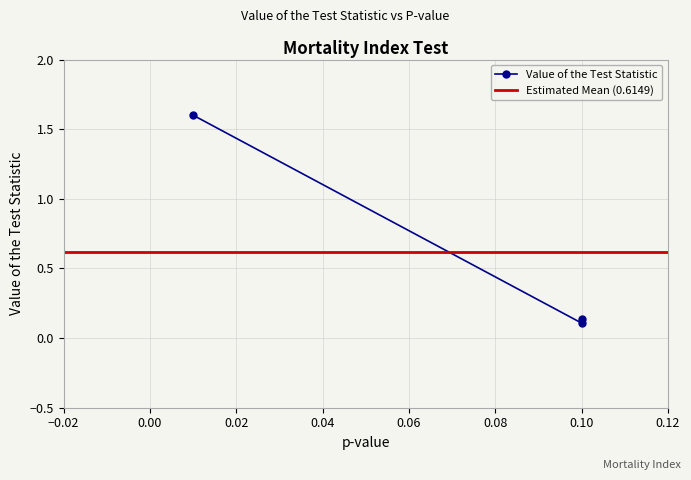

What is the minimum value shown in the chart?

0.1